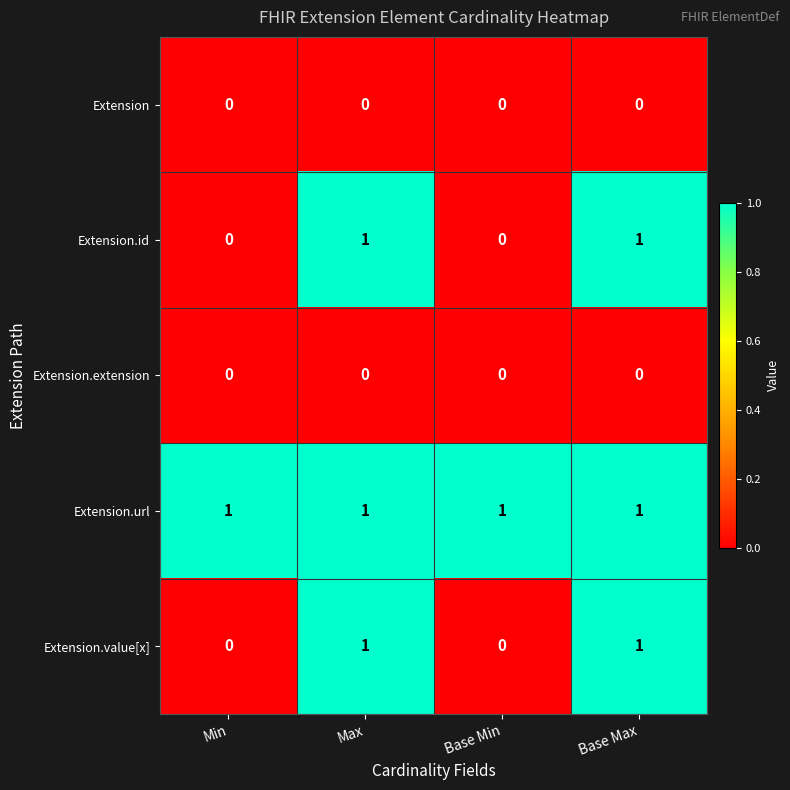

Is the value of Extension.id at Min greater than the value of Extension.value[x] at Base Max?

No